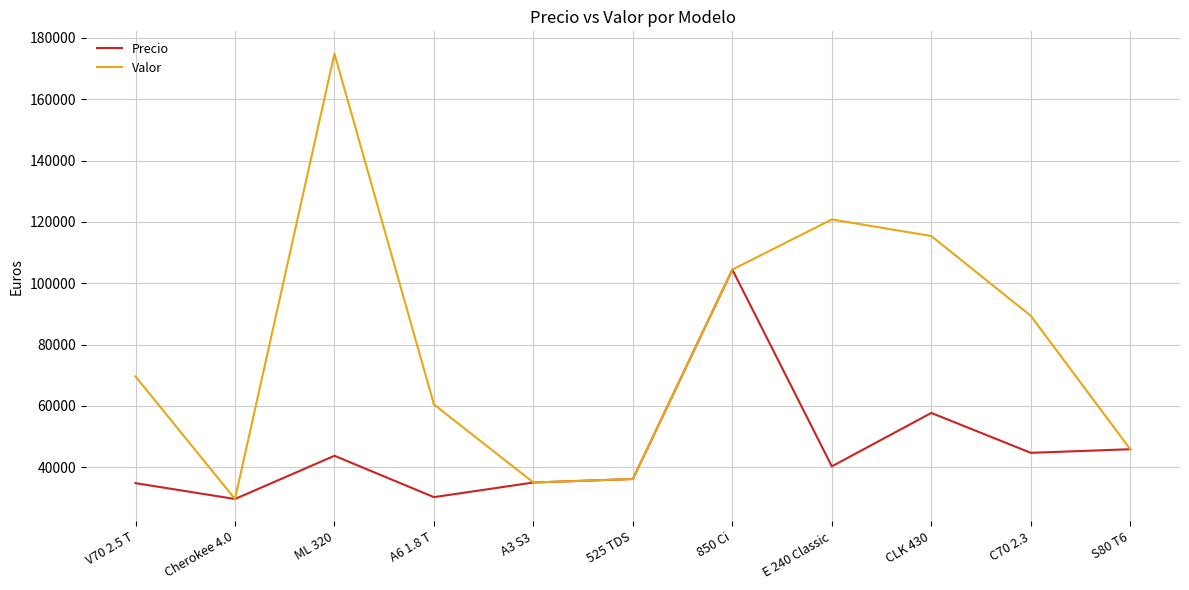

What is the average value of the Valor series?

80144.2